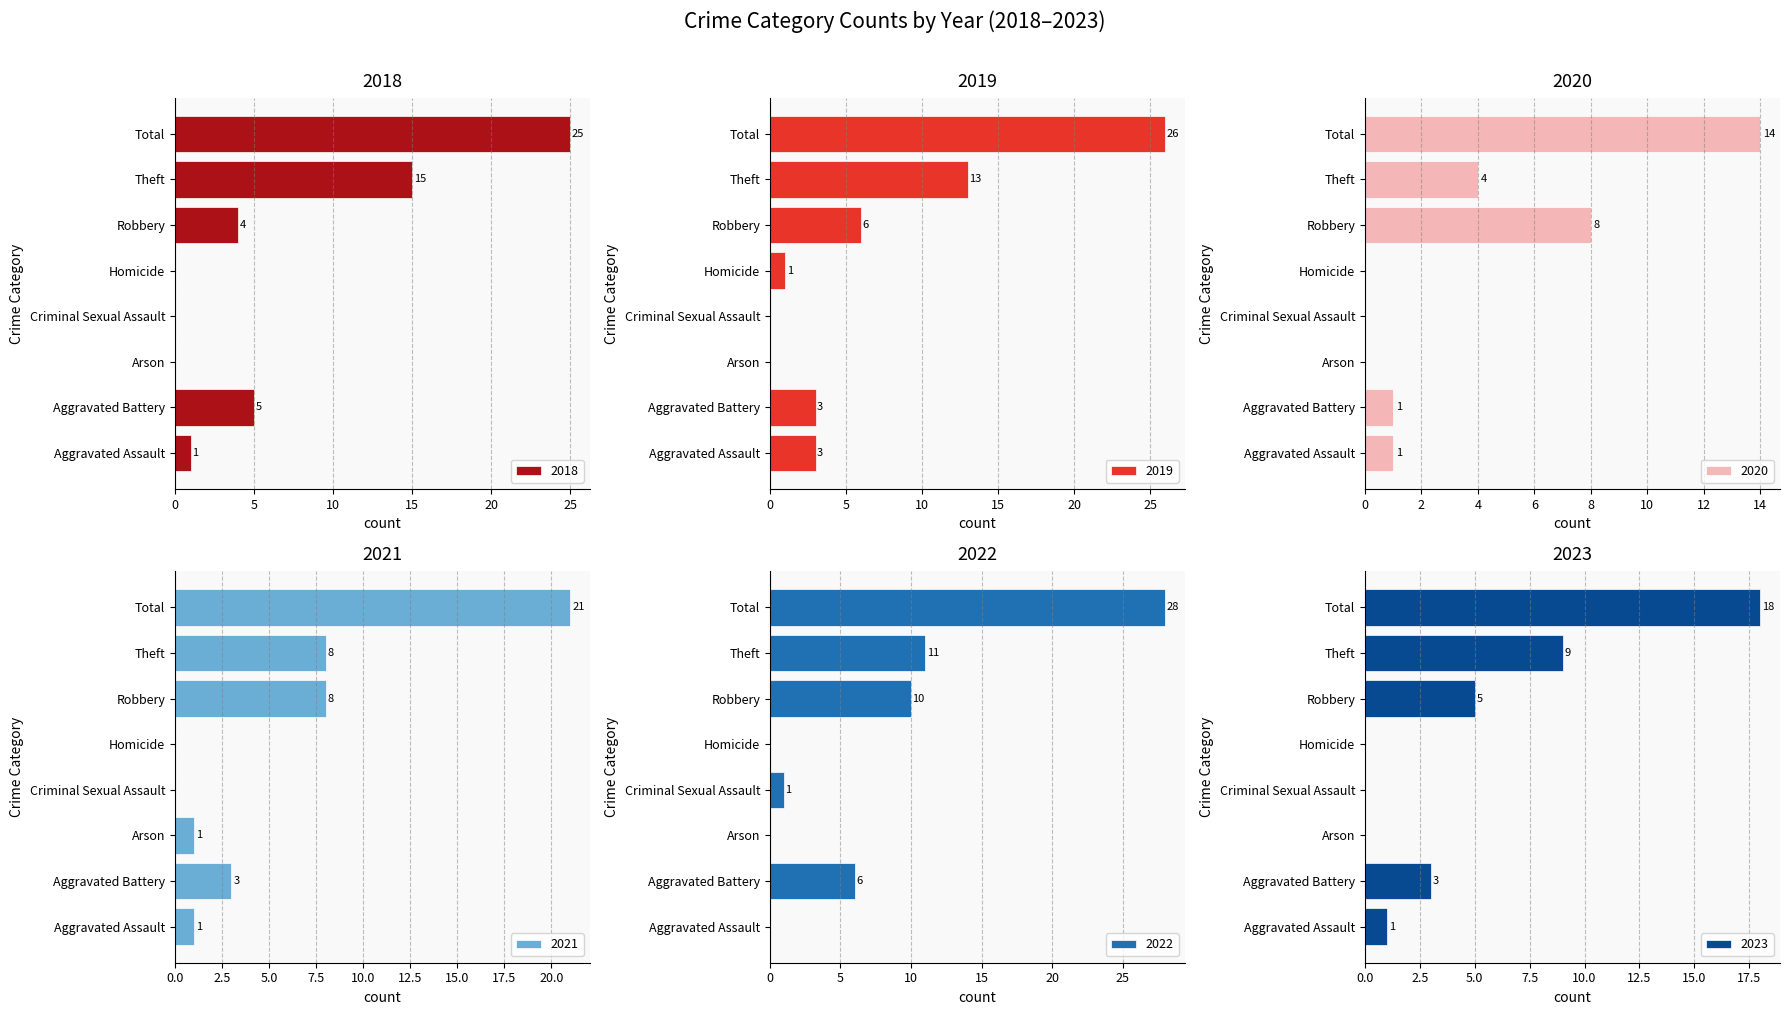

What is the label of the 4th bar from the right?

Homicide